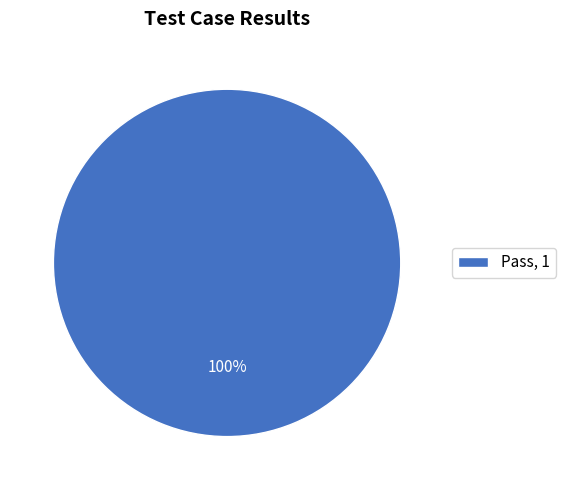

How many segments does this pie chart have?

1